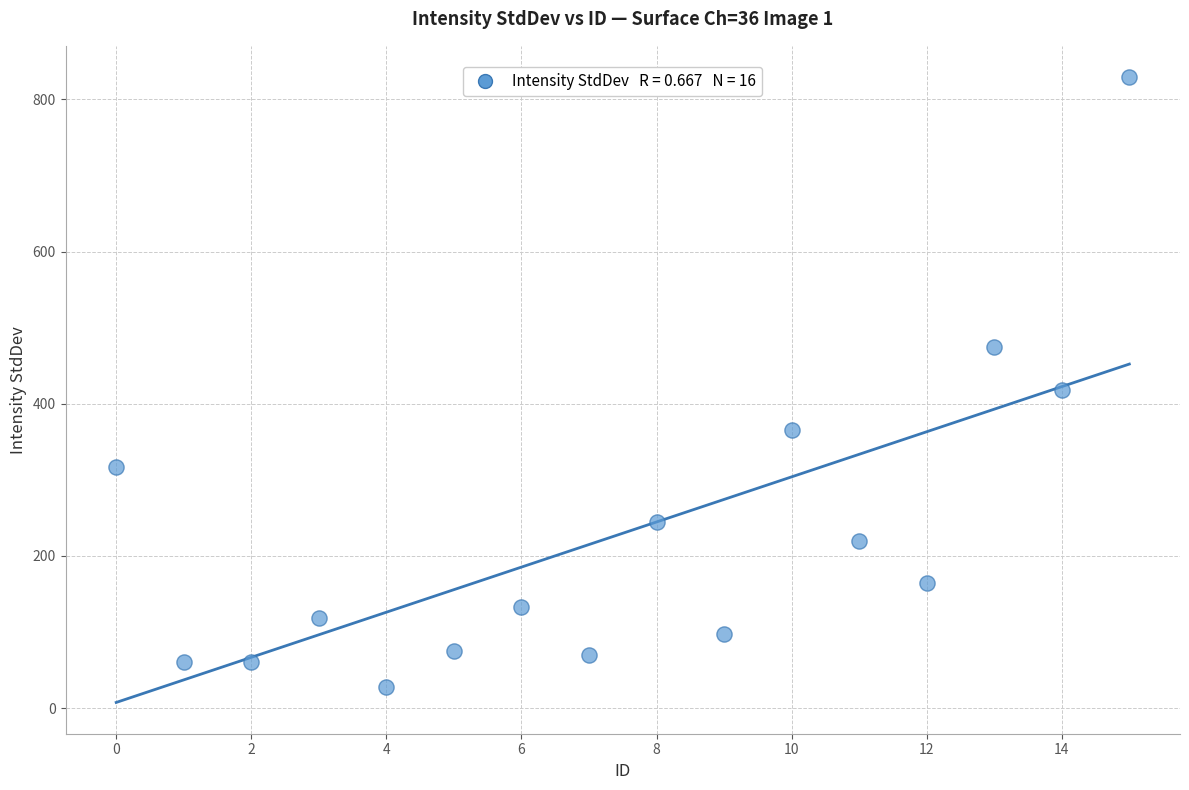

What is the range of Y values (max minus min)?

801.8